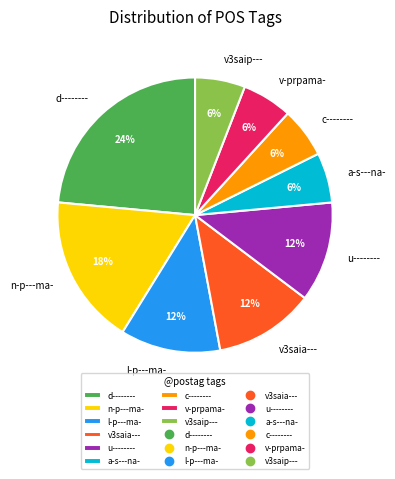

What is the ratio of the value at v3saip--- to the value at v3saia---?

0.5